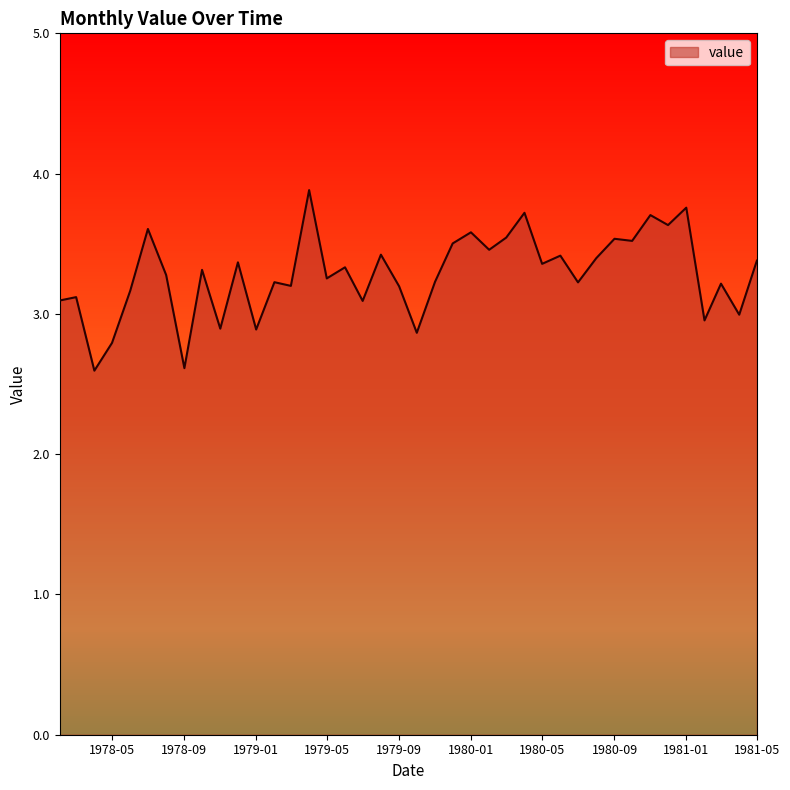

What is the maximum value shown in the chart?

3.9